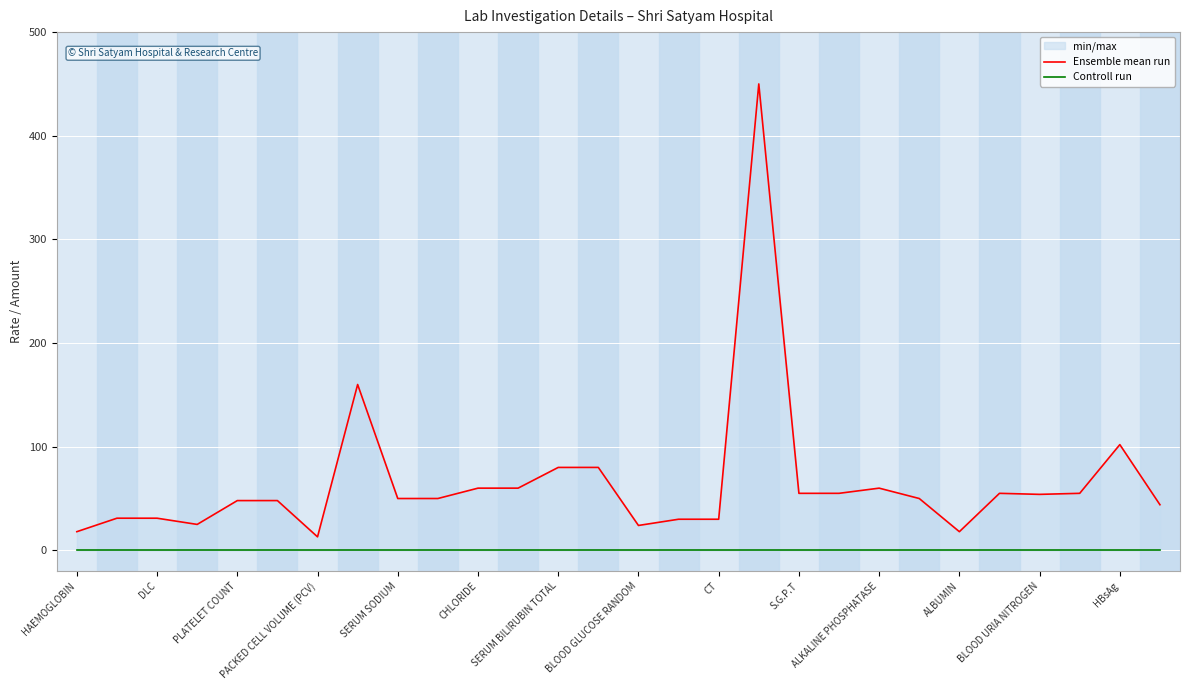

Reading left to right, transcribe all the data shown in this chart.

Ensemble mean run: 18	31	31	25	48	48	13	160	50	50	60	60	80	80	24	30	30	450	55	55	60	50	18	55	54	55	102	44
Controll run: 0	0	0	0	0	0	0	0	0	0	0	0	0	0	0	0	0	0	0	0	0	0	0	0	0	0	0	0